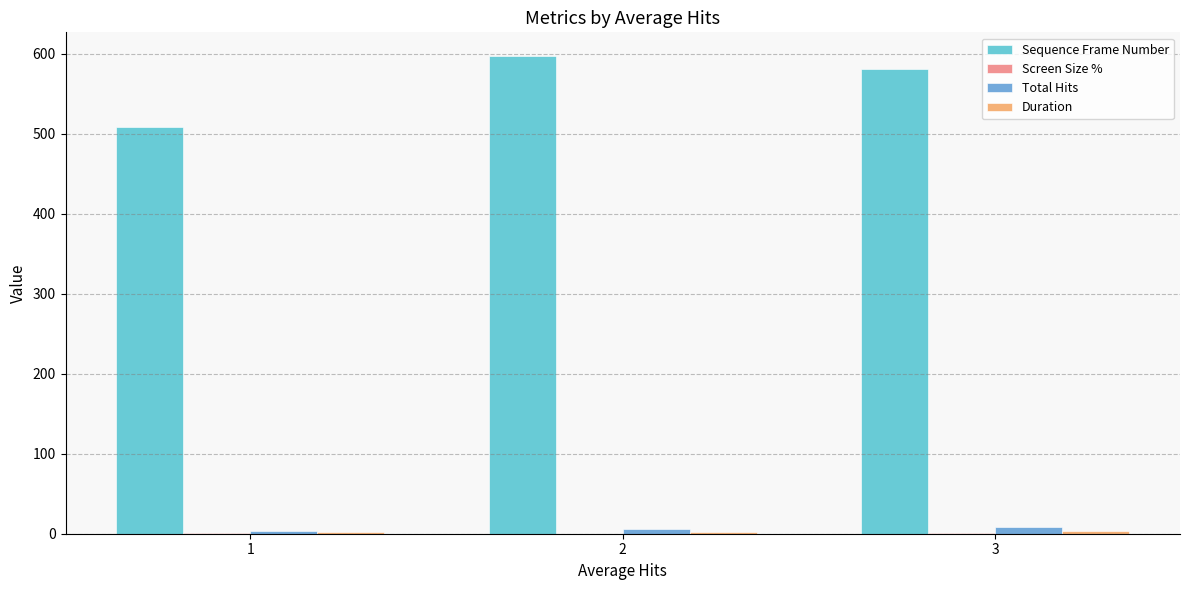

What is the maximum value for Sequence Frame Number?

597.0